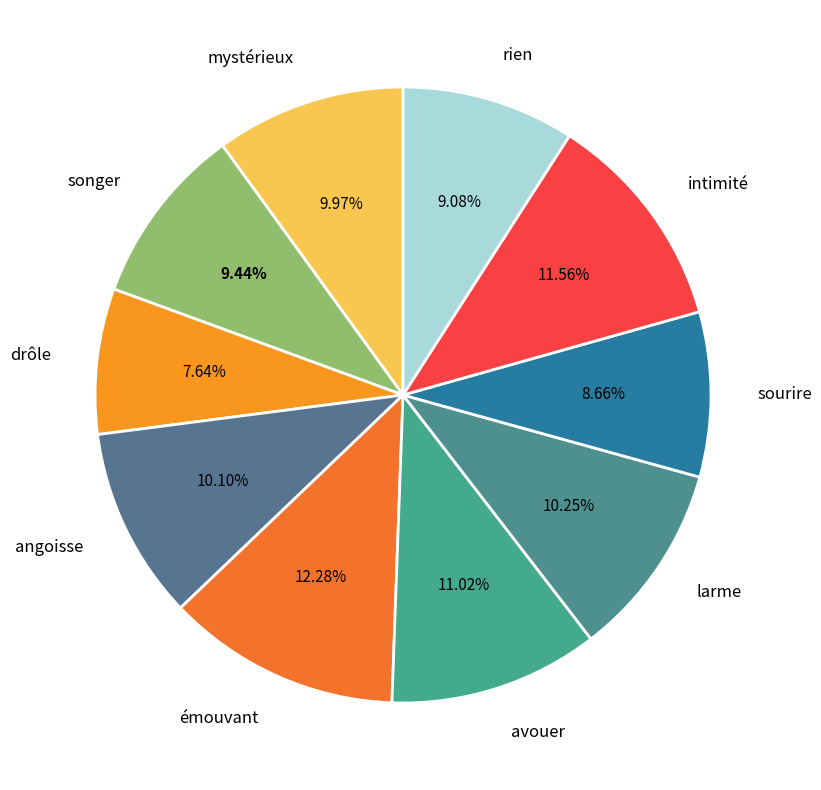

Do intimité and rien together represent more than half of the pie?

No